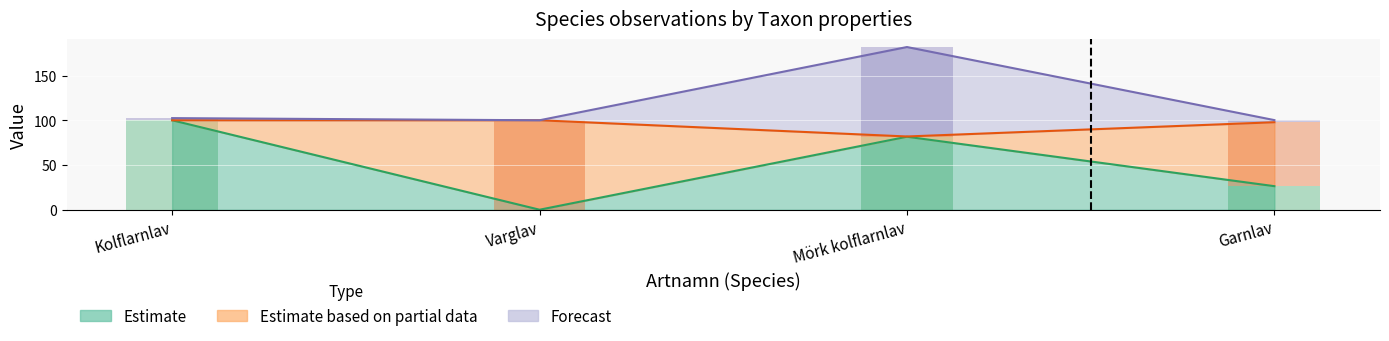

How many series are shown in this chart?

3